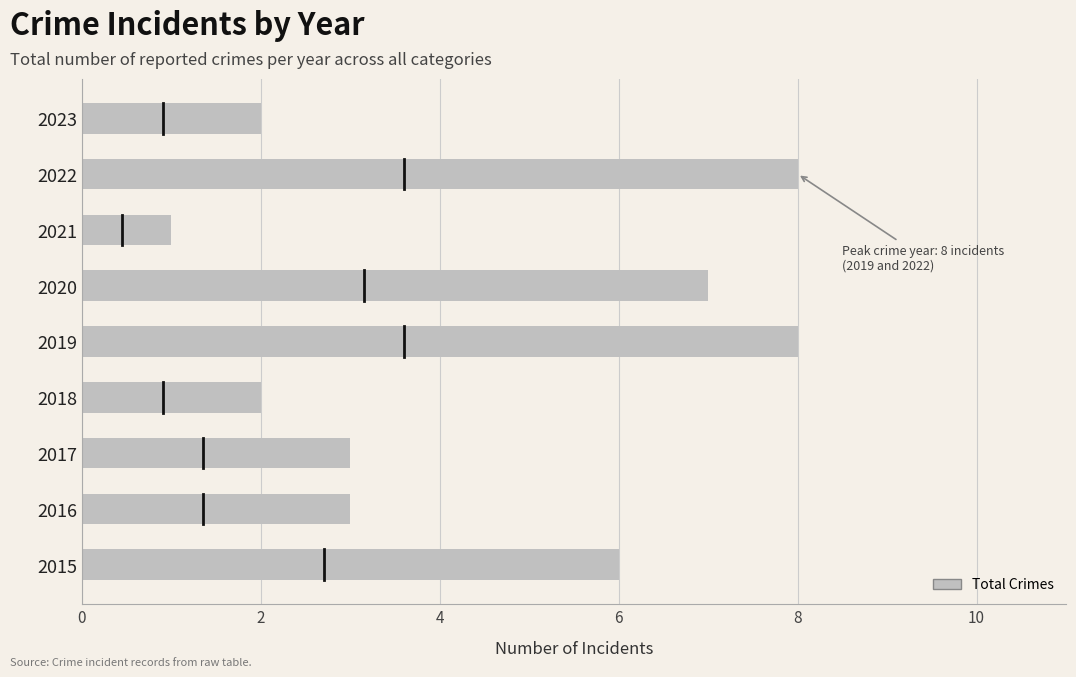

The chart shows a value of 3 at 2018. True or false?

False